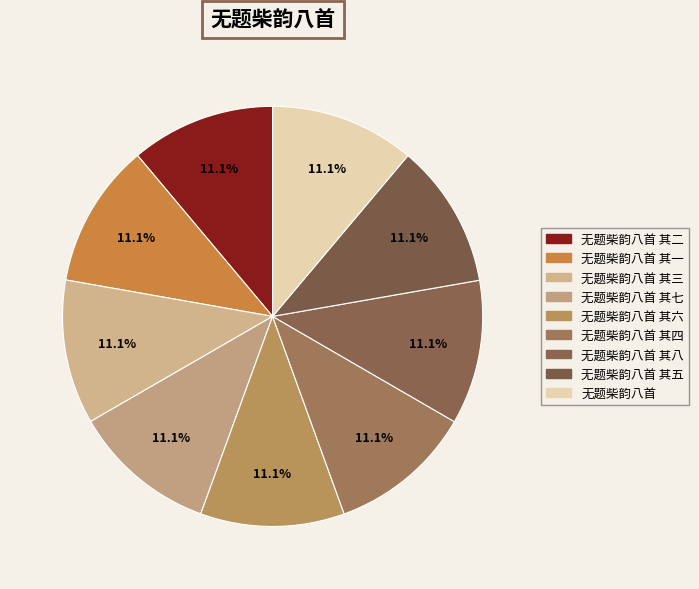

How many slices are in this pie chart?

9